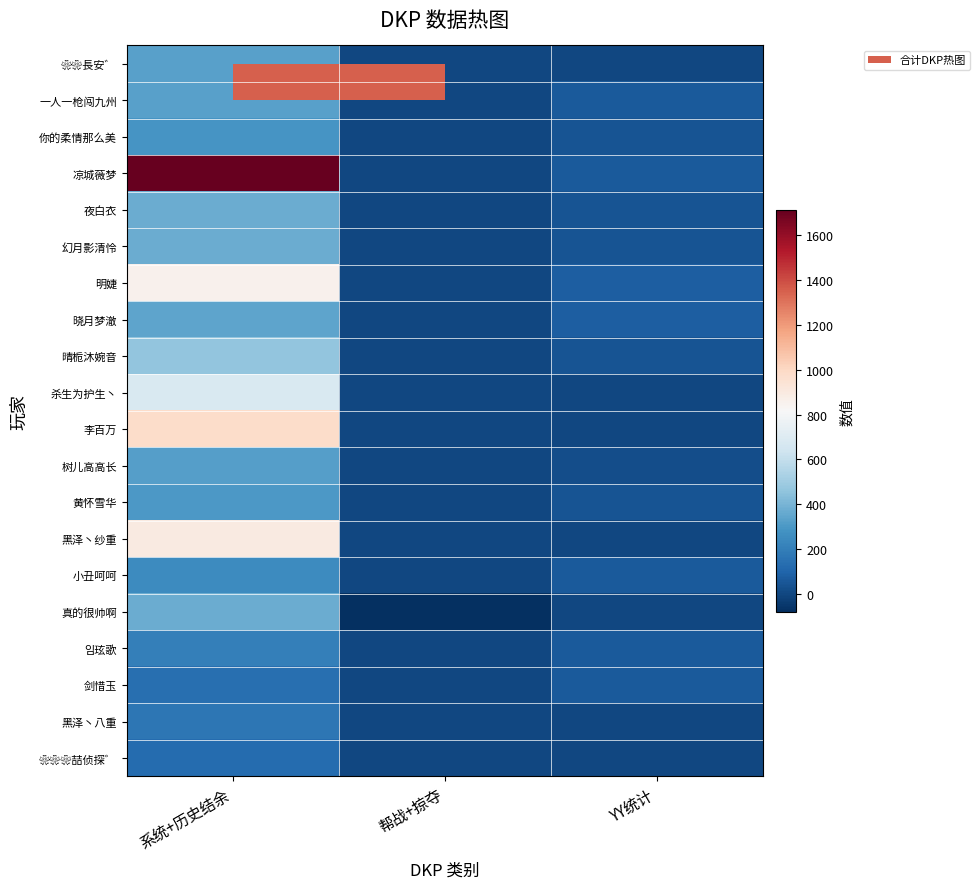

Reading right to left, what are all the values shown in this chart?

❀❀長安゛: YY统计=0	帮战+掠夺=0	系统+历史结余=326
一人一枪闯九州: YY统计=60	帮战+掠夺=0	系统+历史结余=326
你的柔情那么美: YY统计=40	帮战+掠夺=0	系统+历史结余=289
凉城薇梦: YY统计=60	帮战+掠夺=0	系统+历史结余=1712
夜白衣: YY统计=40	帮战+掠夺=0	系统+历史结余=368
幻月影清怜: YY统计=40	帮战+掠夺=0	系统+历史结余=373
明婕: YY统计=80	帮战+掠夺=0	系统+历史结余=855
晓月梦澈: YY统计=80	帮战+掠夺=0	系统+历史结余=343
晴栀沐婉音: YY统计=40	帮战+掠夺=0	系统+历史结余=459
杀生为护生丶: YY统计=0	帮战+掠夺=0	系统+历史结余=681
李百万: YY统计=0	帮战+掠夺=0	系统+历史结余=981
树儿高高长: YY统计=20	帮战+掠夺=0	系统+历史结余=321
黄怀雪华: YY统计=40	帮战+掠夺=0	系统+历史结余=299
黑泽丶纱重: YY统计=0	帮战+掠夺=0	系统+历史结余=896
小丑呵呵: YY统计=60	帮战+掠夺=0	系统+历史结余=249
真的很帅啊: YY统计=0	帮战+掠夺=-80	系统+历史结余=369
임玹歌: YY统计=60	帮战+掠夺=0	系统+历史结余=200
剑惜玉: YY统计=60	帮战+掠夺=0	系统+历史结余=142
黑泽丶八重: YY统计=0	帮战+掠夺=0	系统+历史结余=166
❀❀❀喆侦探゛: YY统计=0	帮战+掠夺=0	系统+历史结余=125